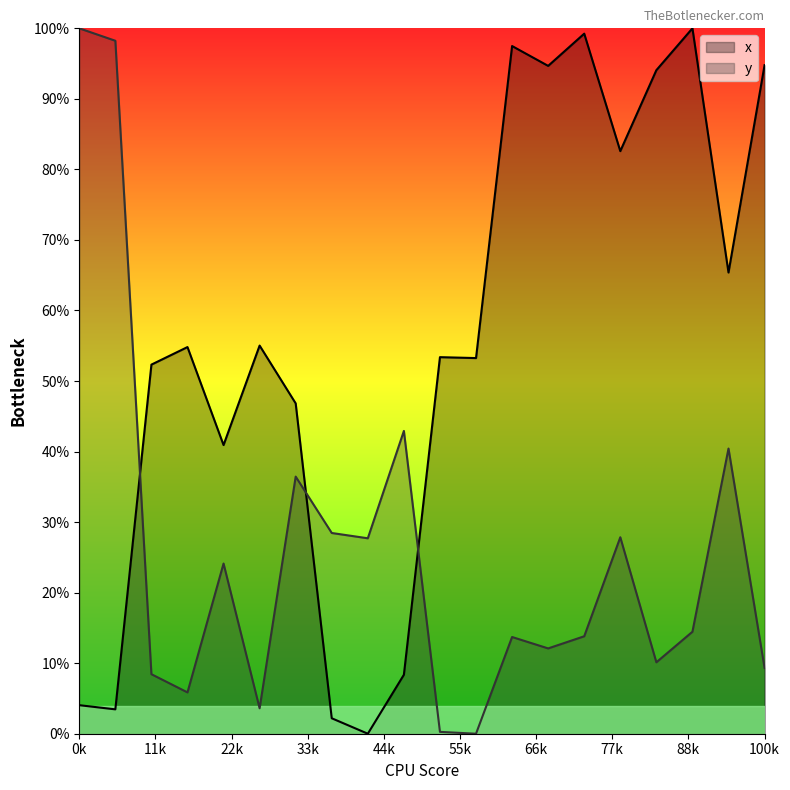

Does the chart have visible grid lines?

No